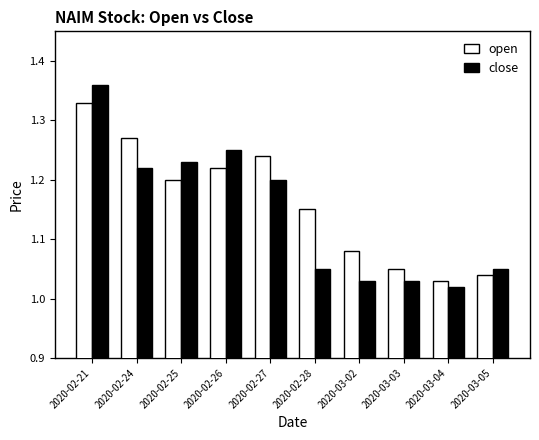

Is it true that close equals 0.4 at 2020-02-25?

False